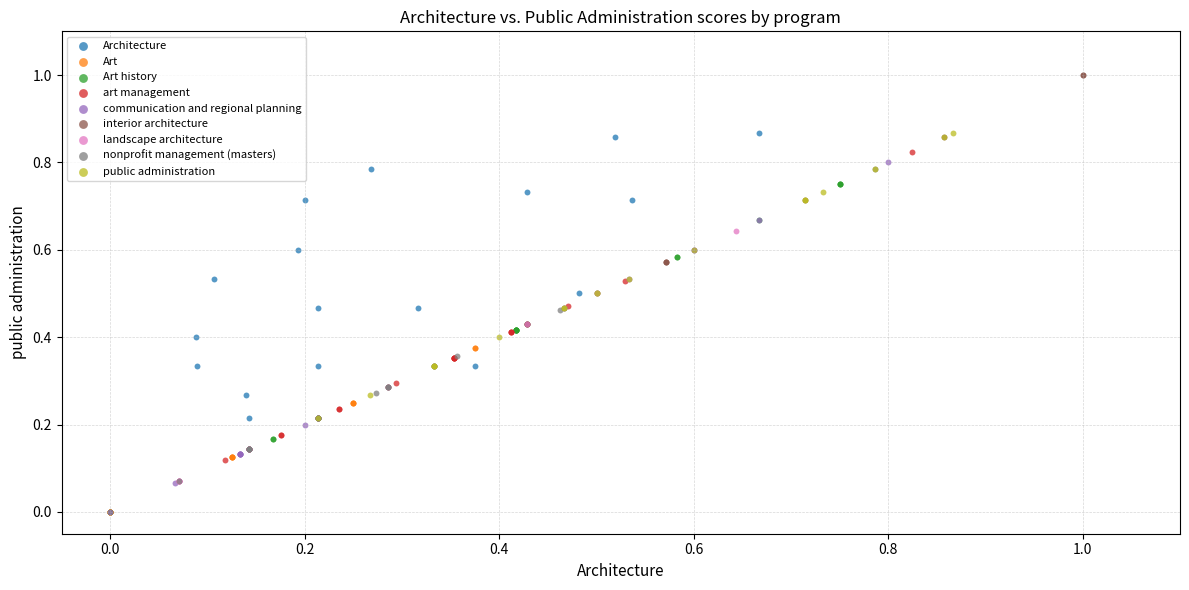

Which series has the widest spread of Y values?

interior architecture